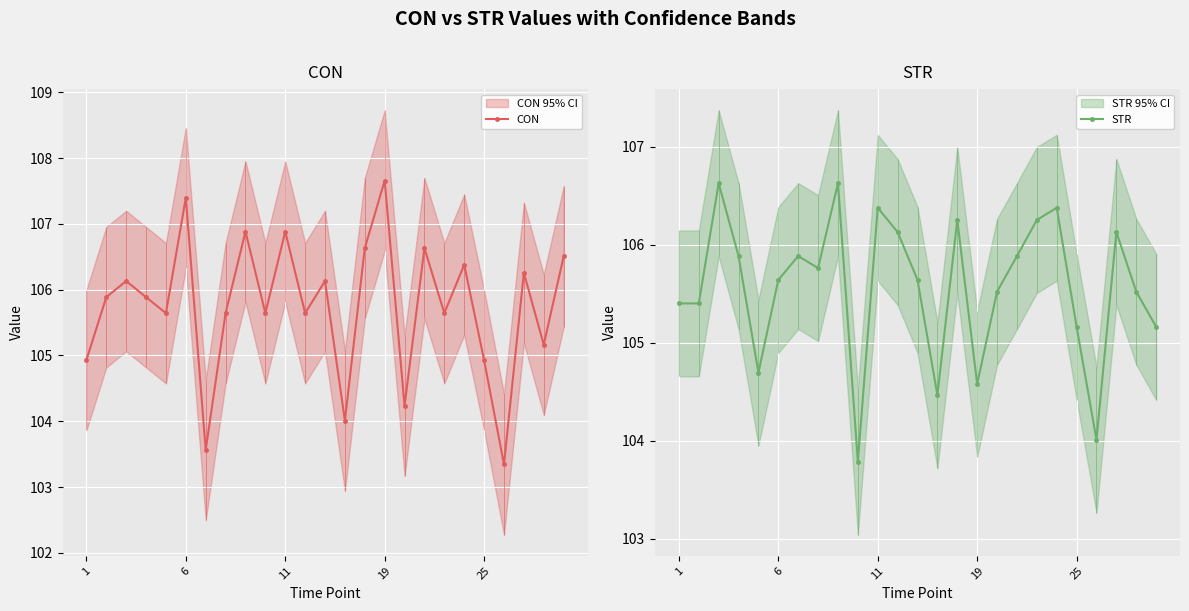

What is the value of the CON point at the 24th from the left?

105.2